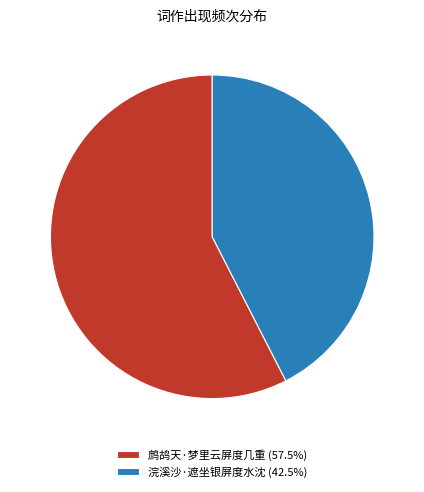

Does any single category account for the majority?

Yes